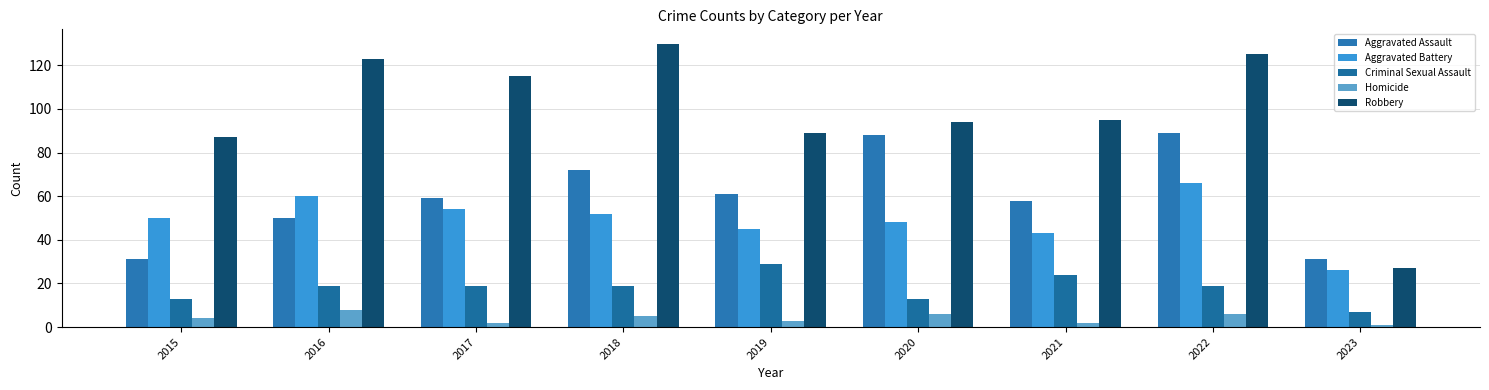

Which series has the widest spread of values?

Robbery